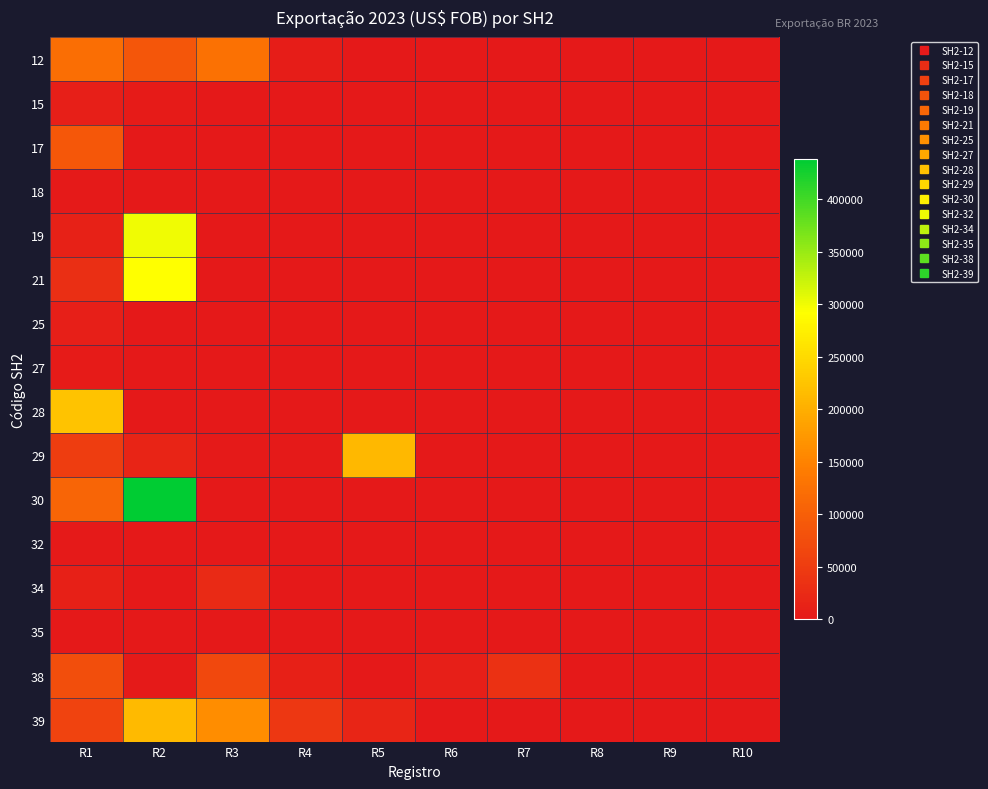

Which series has the largest total across all categories?

30